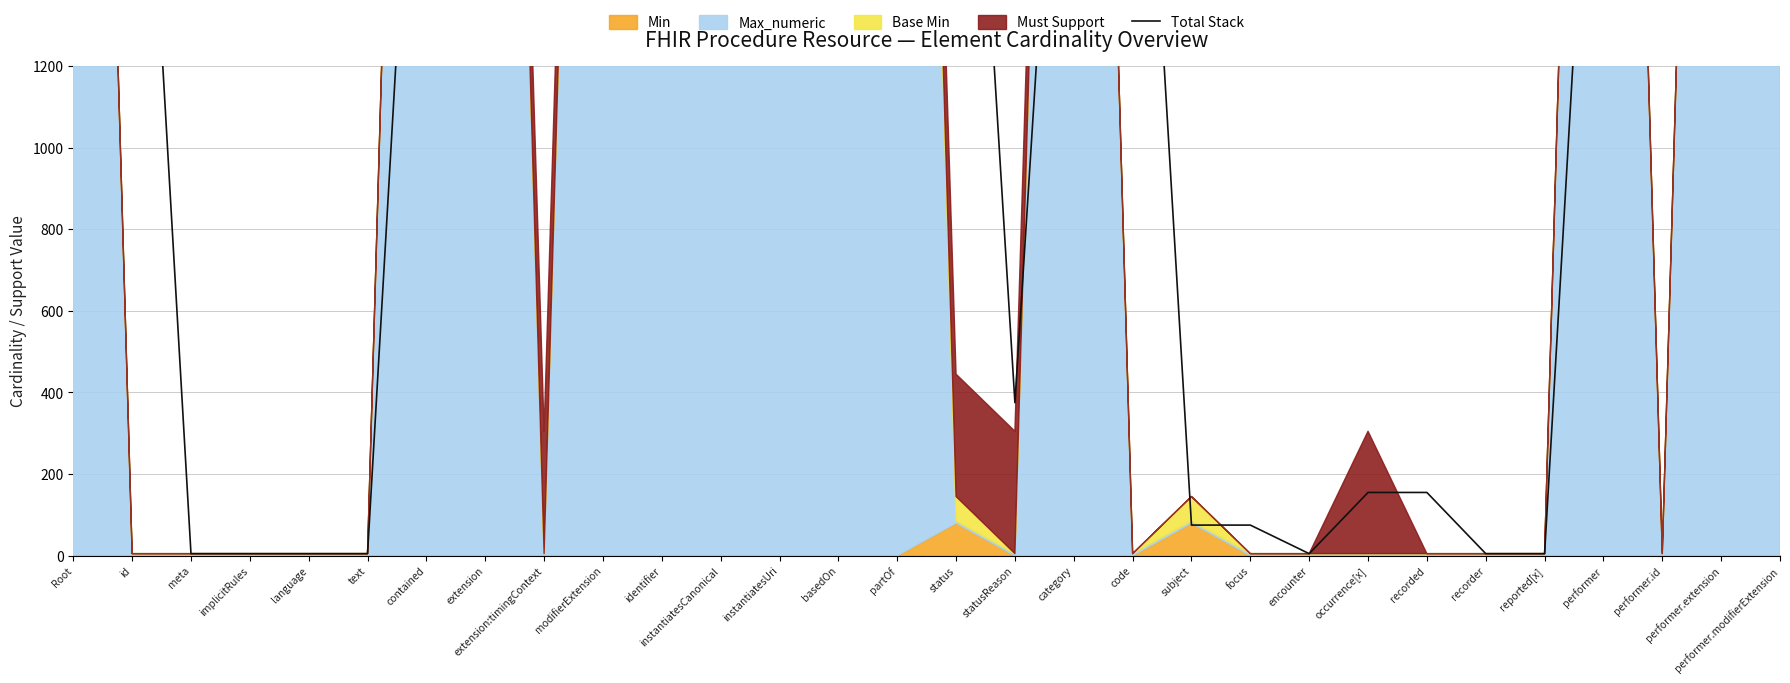

What is the smallest value displayed?

5